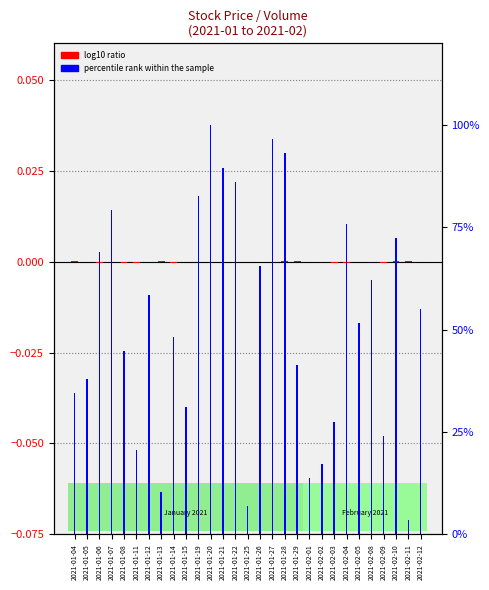

How many values are above zero?

6